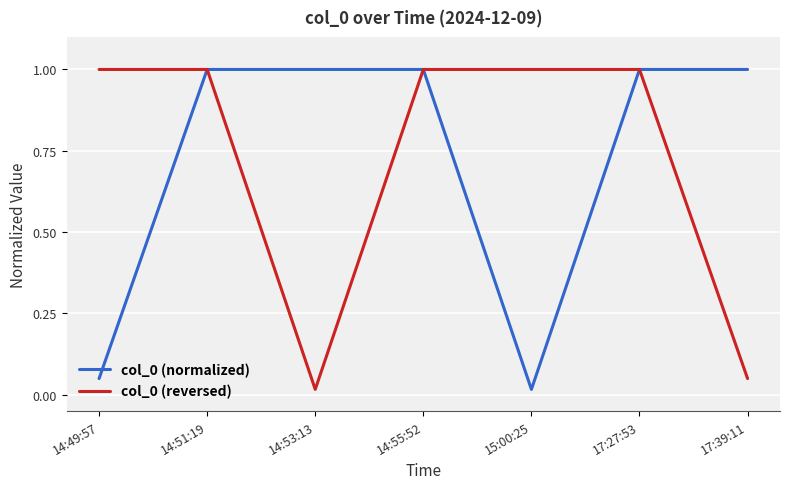

At which label is col_0 (normalized) closest to 0?

15:00:25